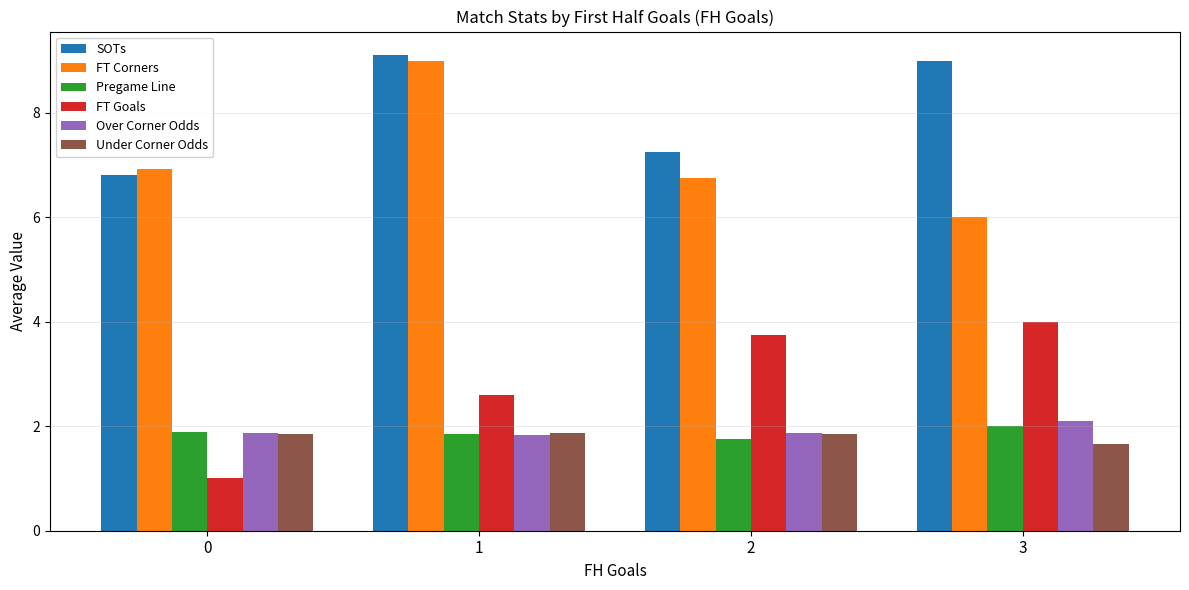

What is the value of the Pregame Line bar at the 4th from the left?

2.0